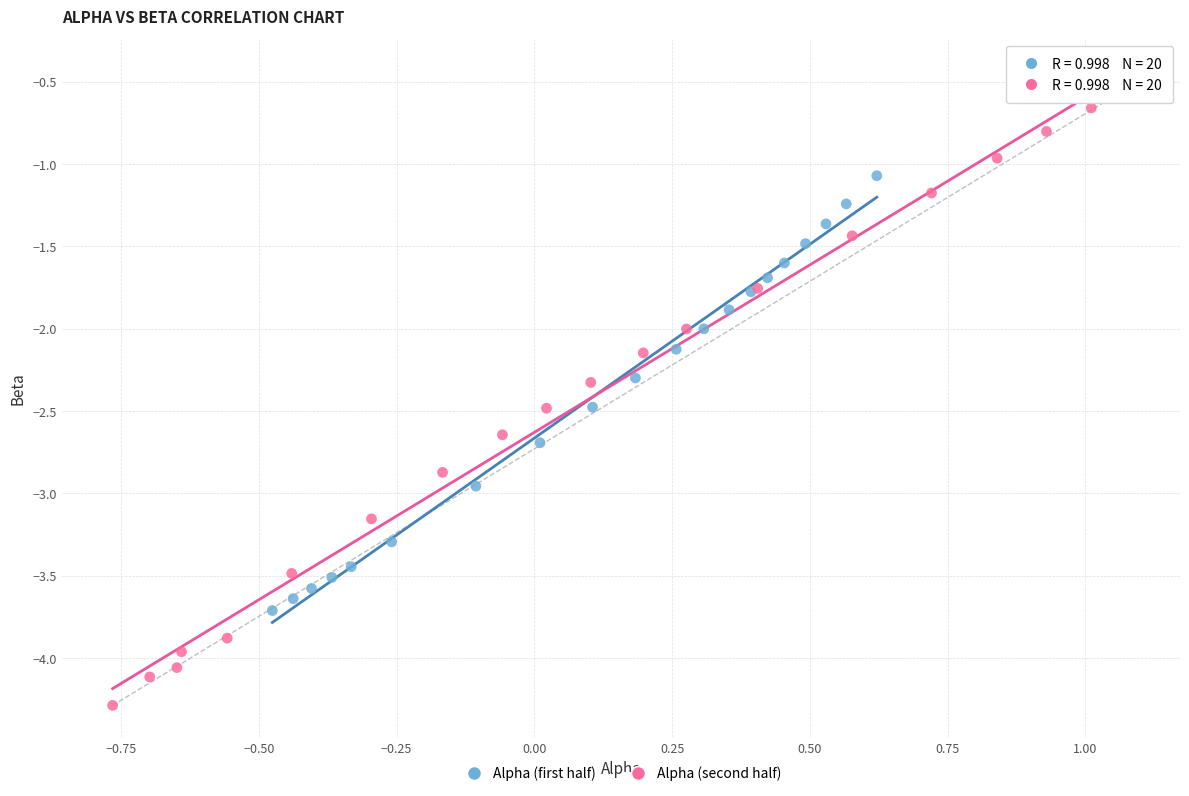

Which series has the widest spread of Y values?

Alpha (second half)